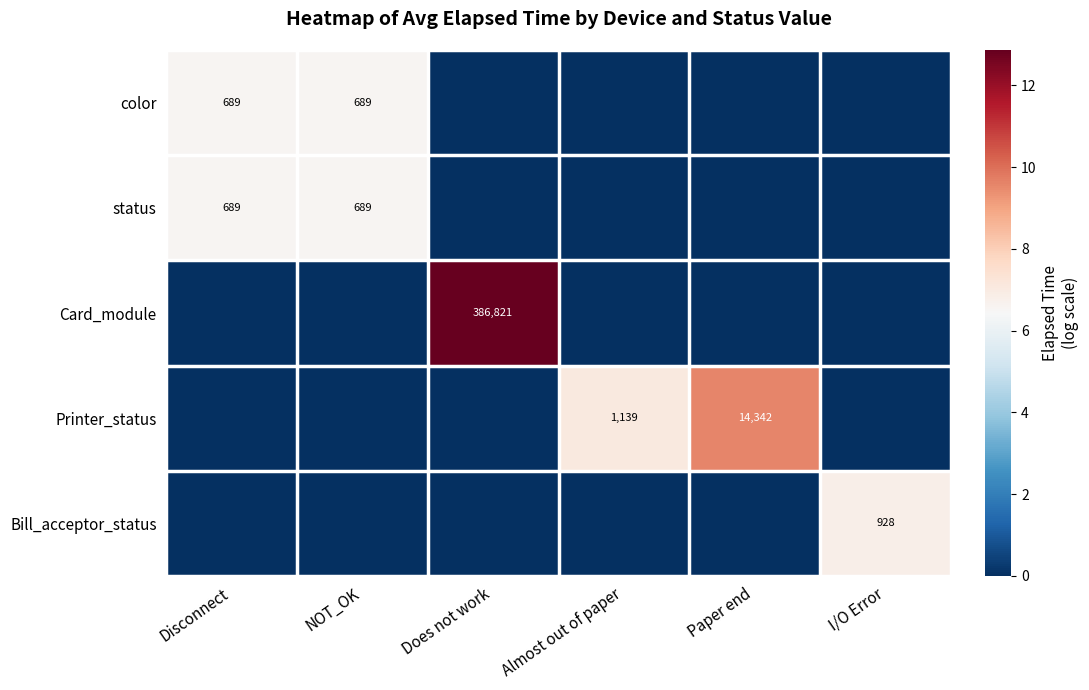

Is it true that Printer_status equals 753 at Almost out of paper?

False